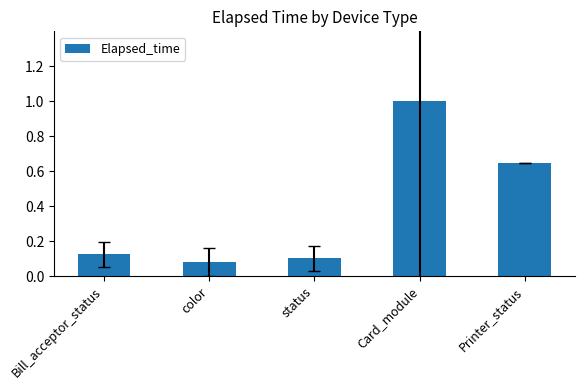

What is the label of the 5th bar from the left?

Printer_status